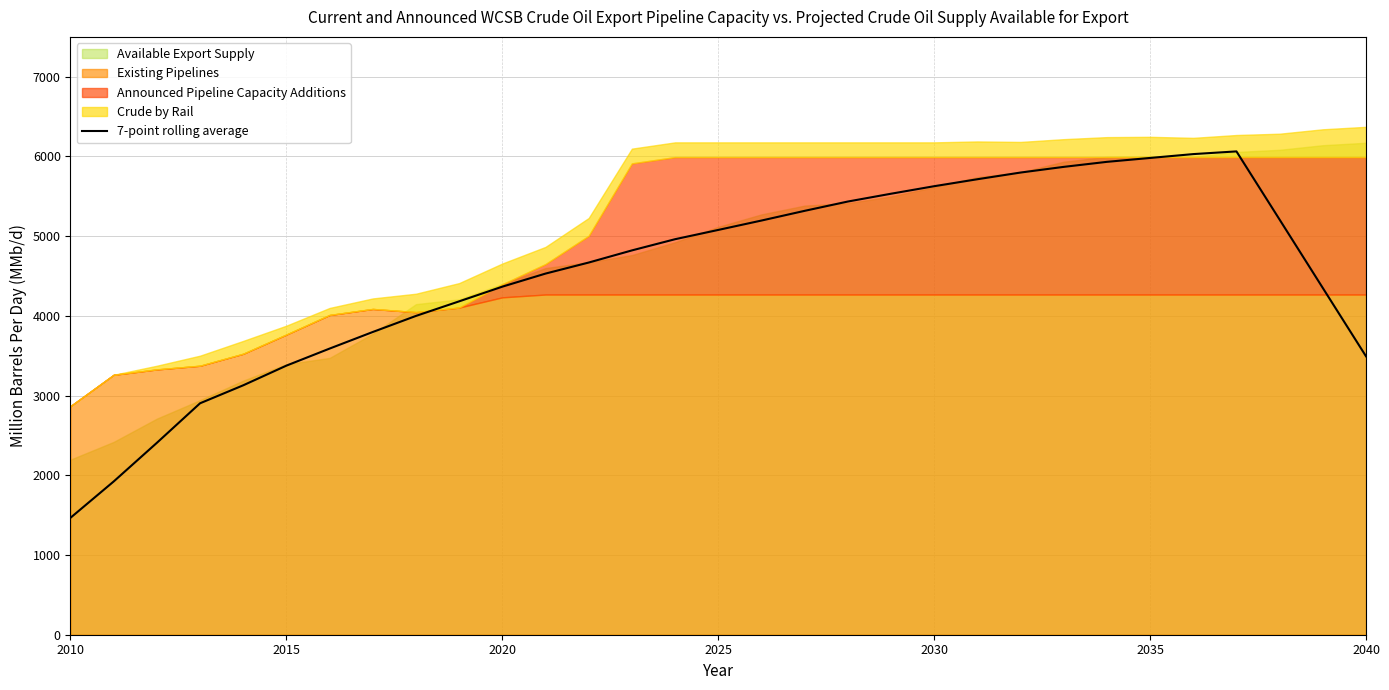

What is the maximum value for 7-point rolling average?

6063.5